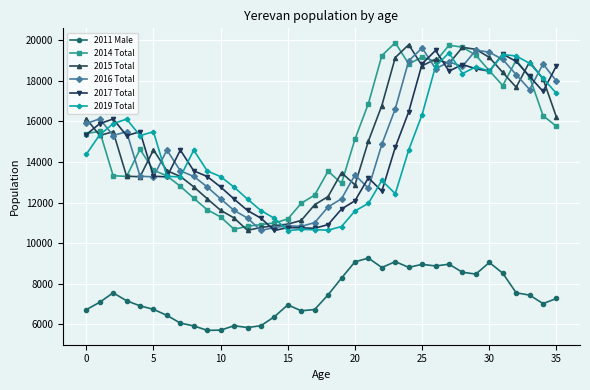

What is the value of the 2017 Total point at the 8th from the left?

14584